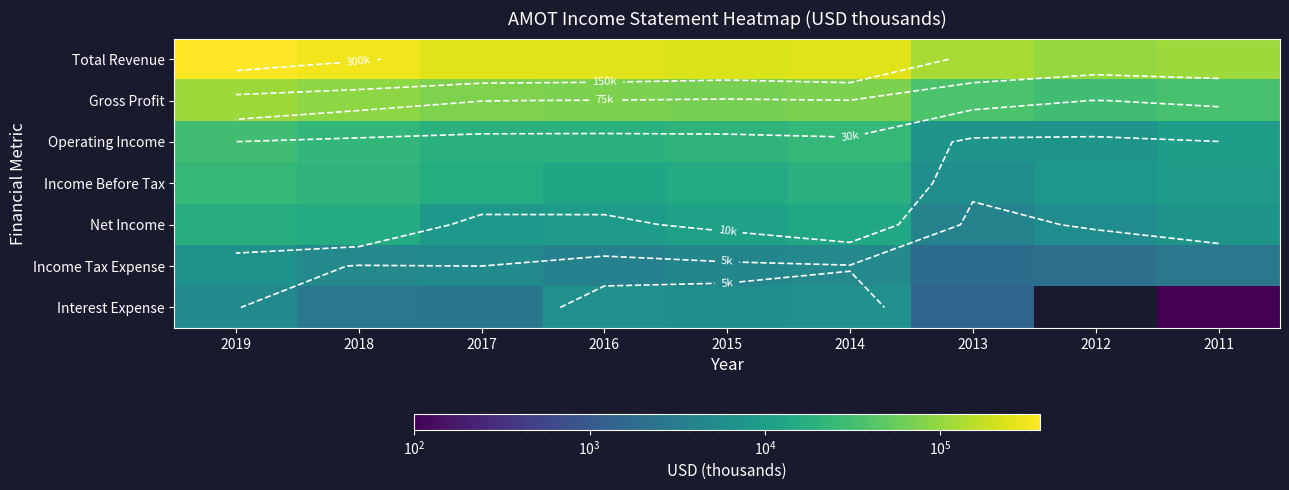

What is the maximum value for Operating Income?

29400